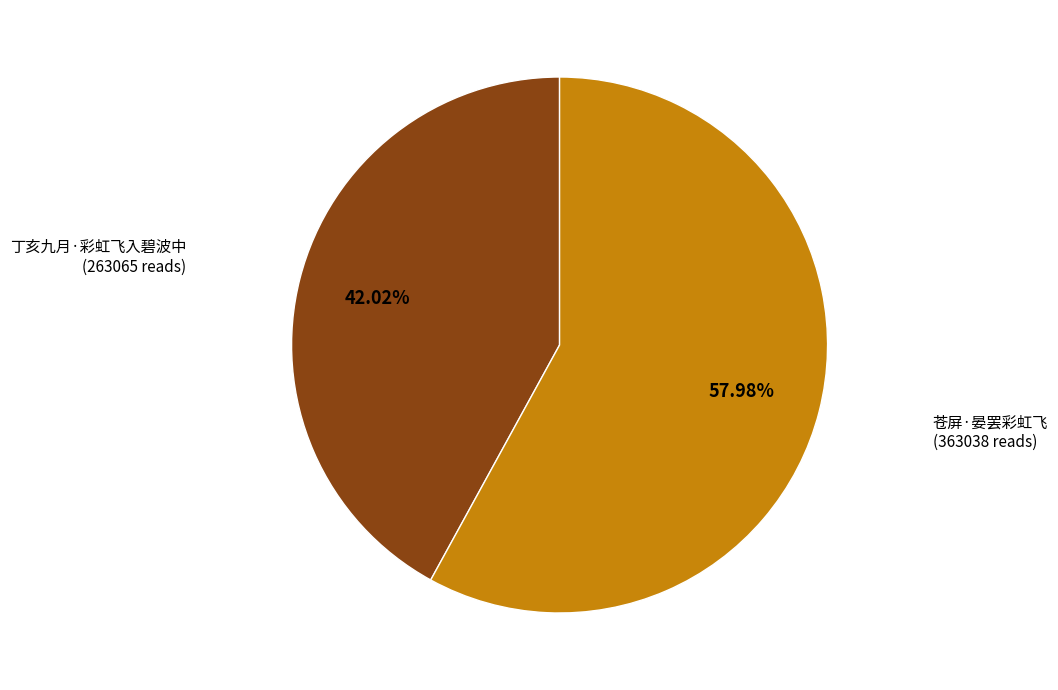

Is the sum of 丁亥九月·彩虹飞入碧波中 and 苍屏·晏罢彩虹飞 greater than half?

Yes